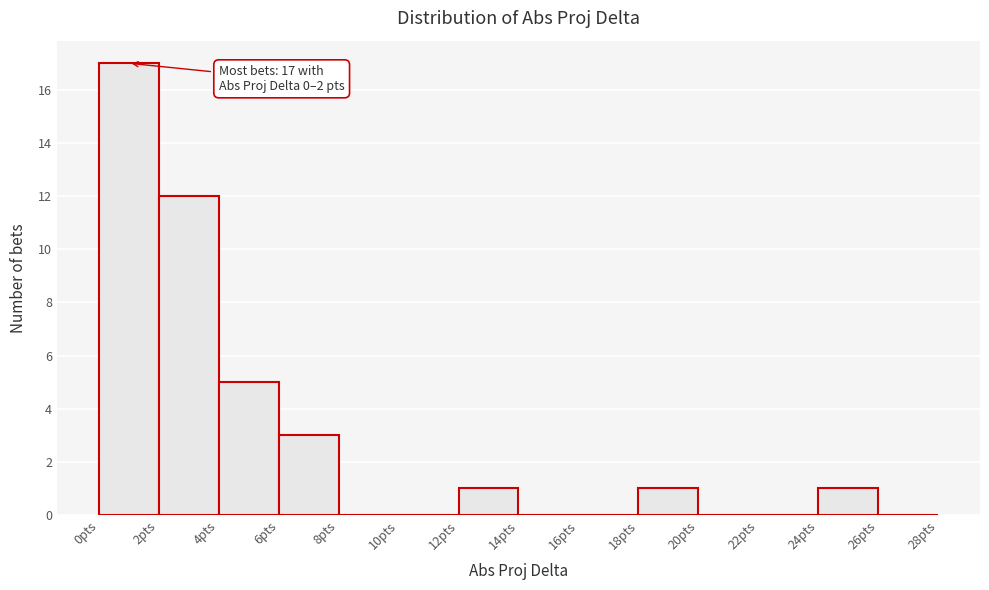

Which range on the x-axis has the tallest bar?

0 to 2